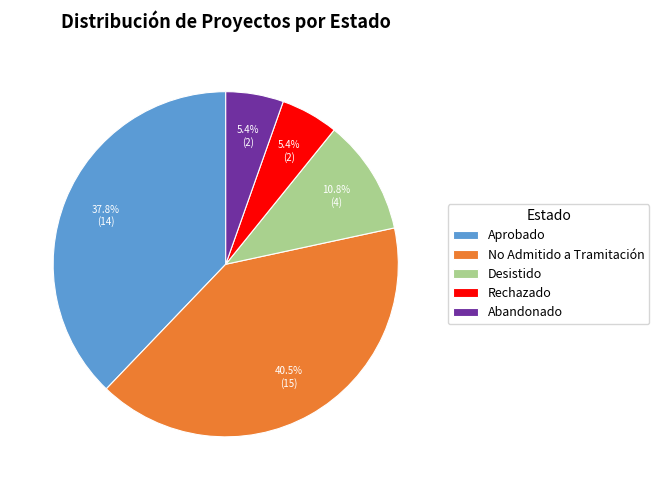

Does No Admitido a Tramitación represent more than half of the total?

No